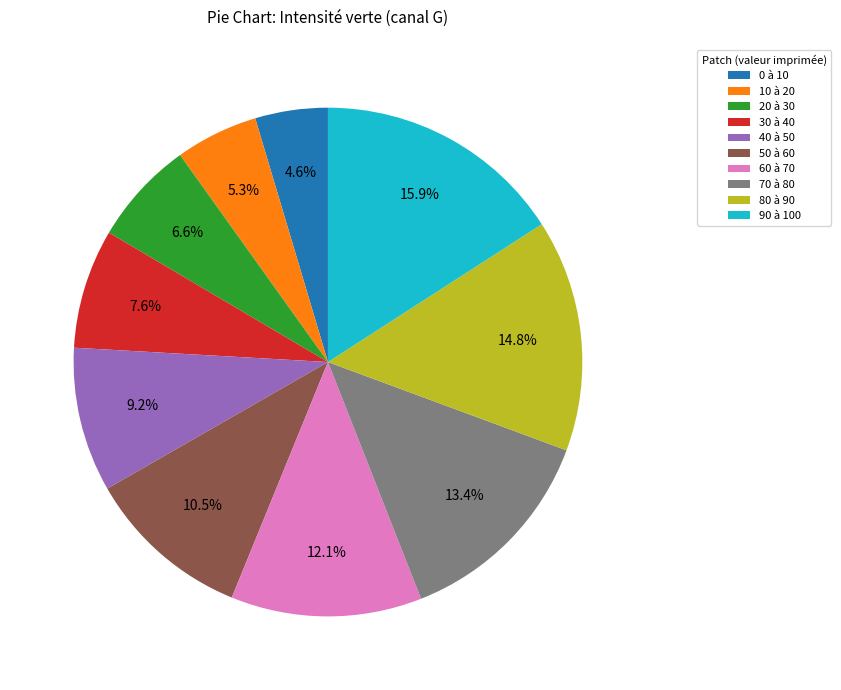

To the nearest percent, what is the combined percentage of 20 à 30 and 50 à 60?

17%